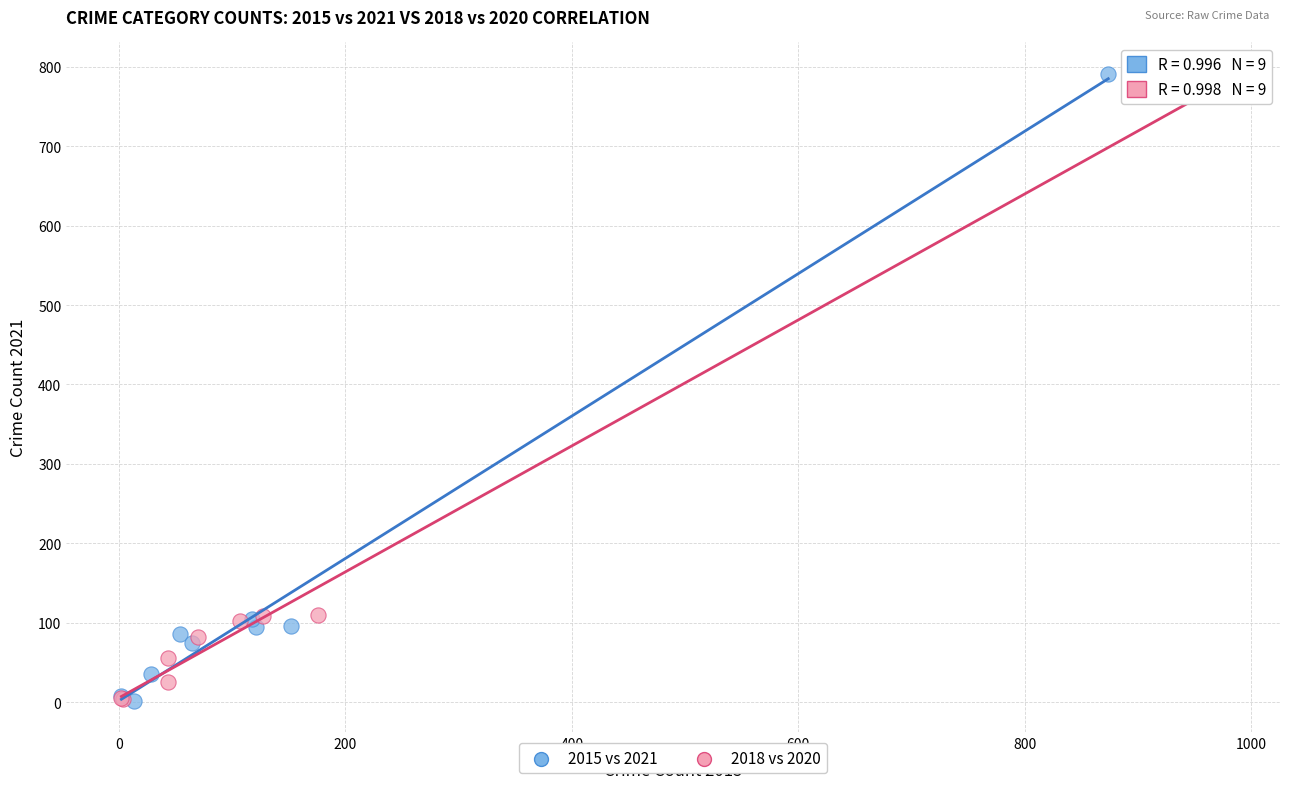

Which series has the largest Y range (max minus min)?

2015 vs 2021